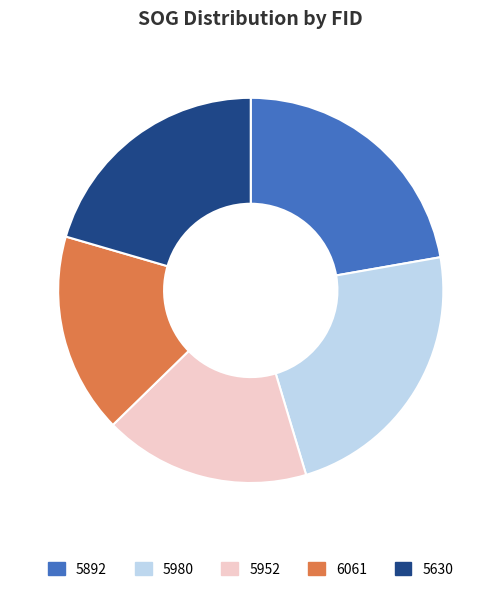

Does 5952 account for over 50% of the chart?

No